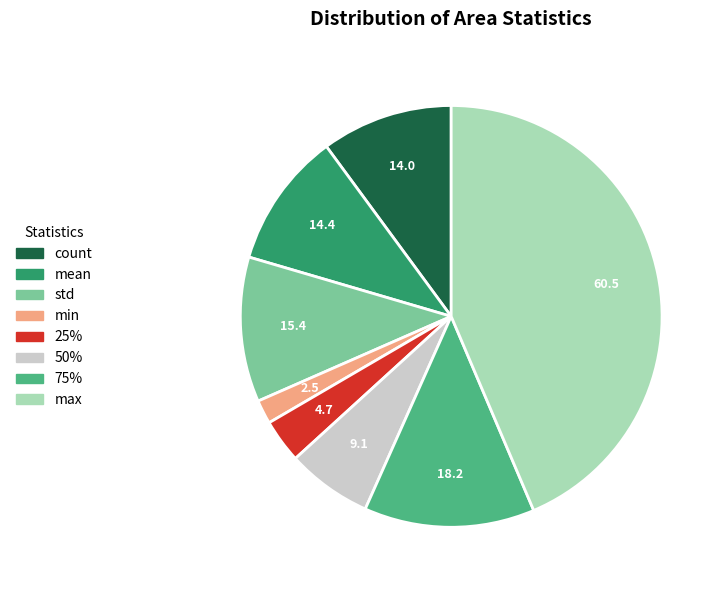

What is the largest slice in the pie chart?

max